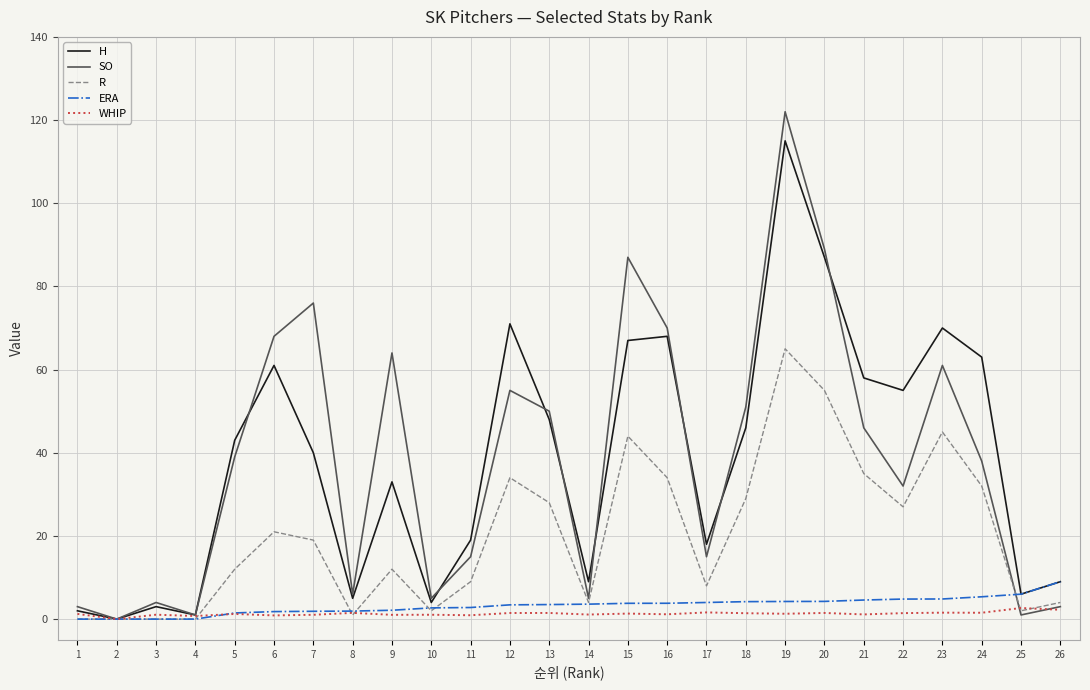

Rank the series by their maximum value, from lowest to highest.

WHIP, ERA, R, H, SO